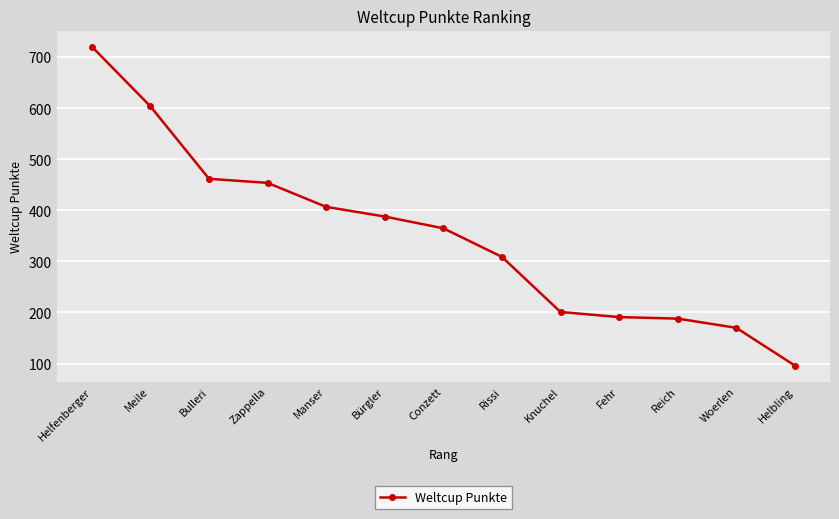

What is the label of the 6th point from the right?

Rissi